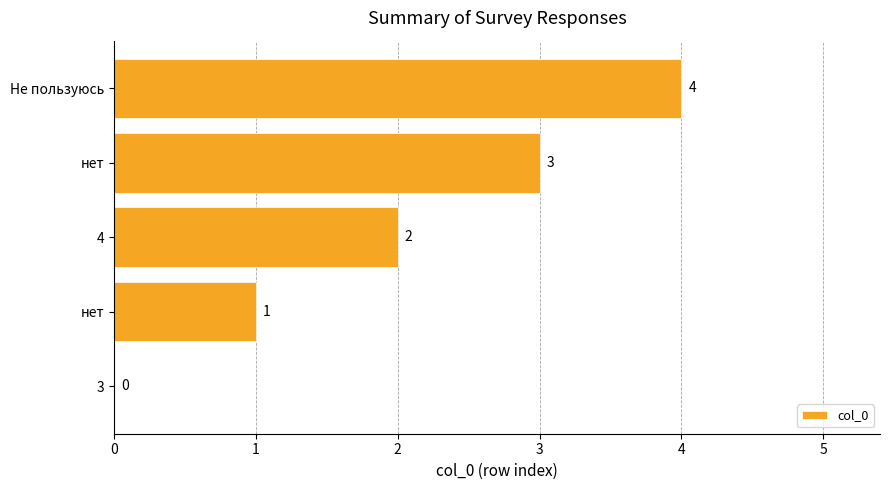

What is the average value?

2